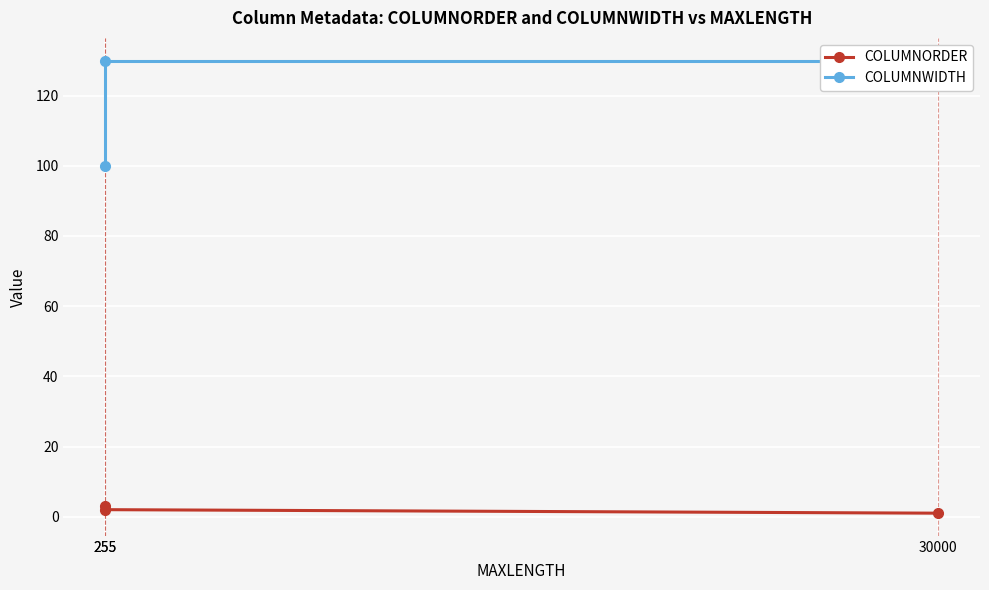

List the labels in order of COLUMNWIDTH value, largest first.

30000, 255, 255